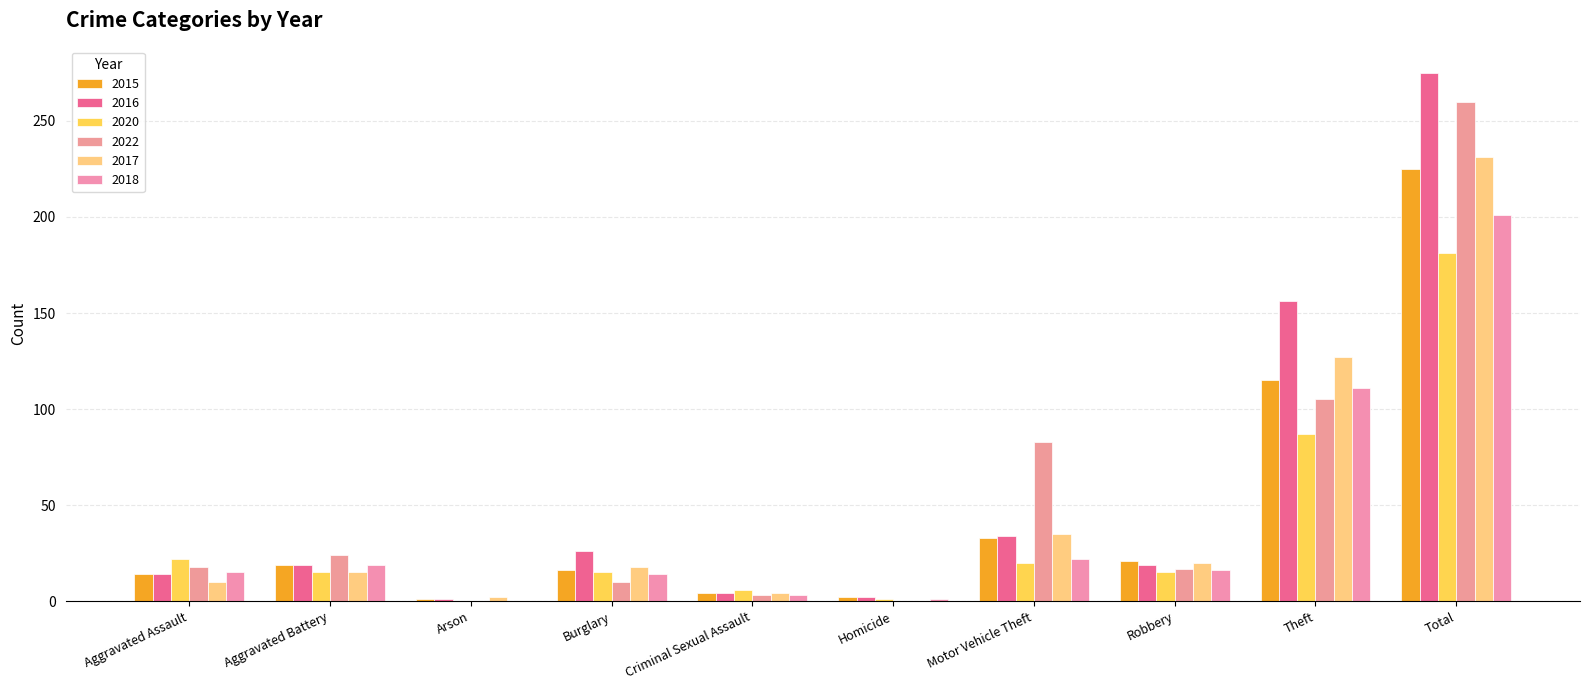

Is it true that 2017 equals 127 at Theft?

True